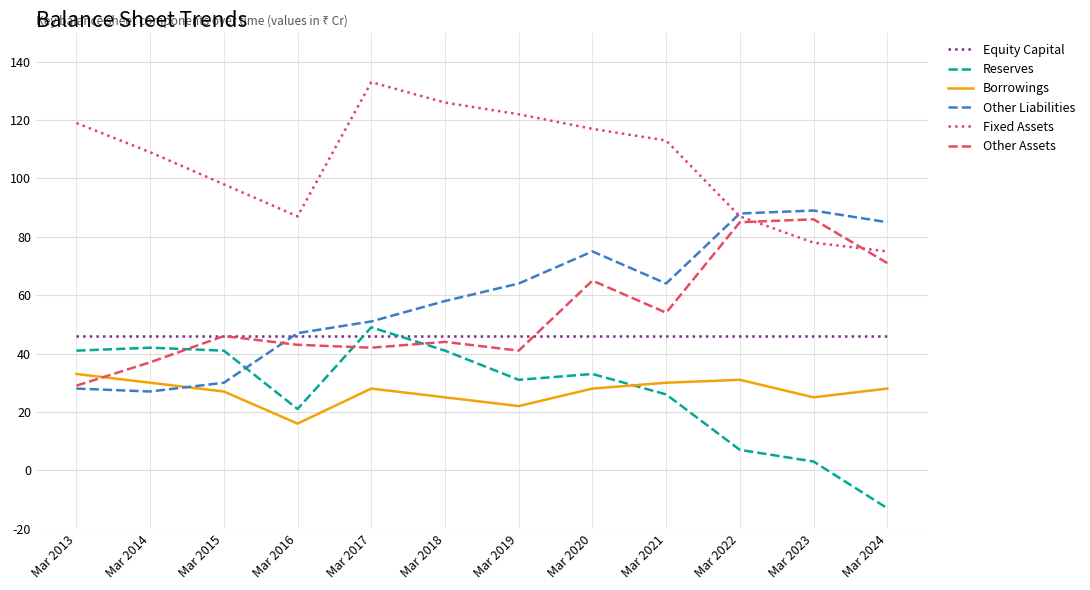

What value does the Equity Capital series have at Mar 2022?

46